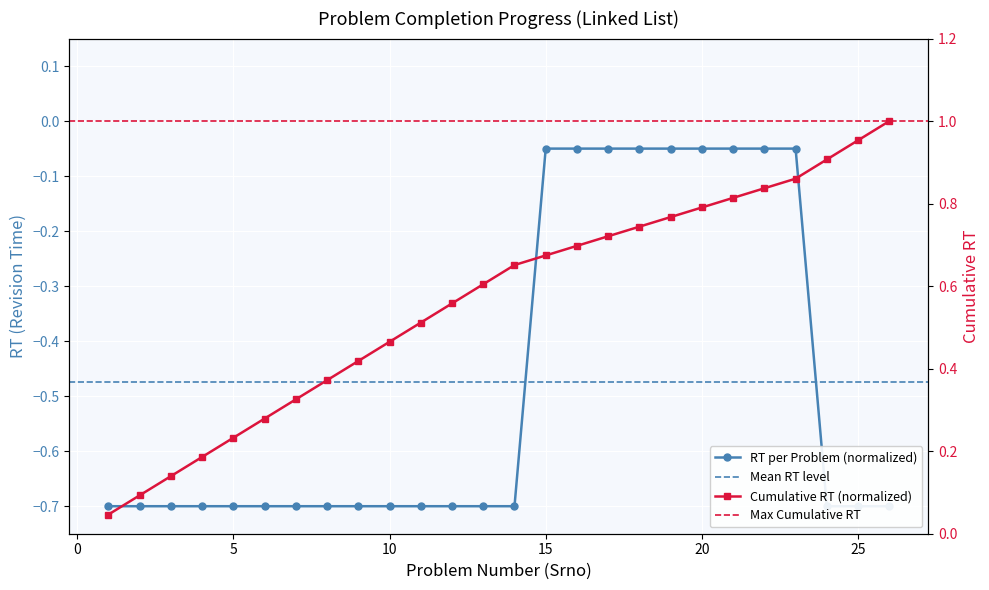

At which category is the sum across all series the highest?

23